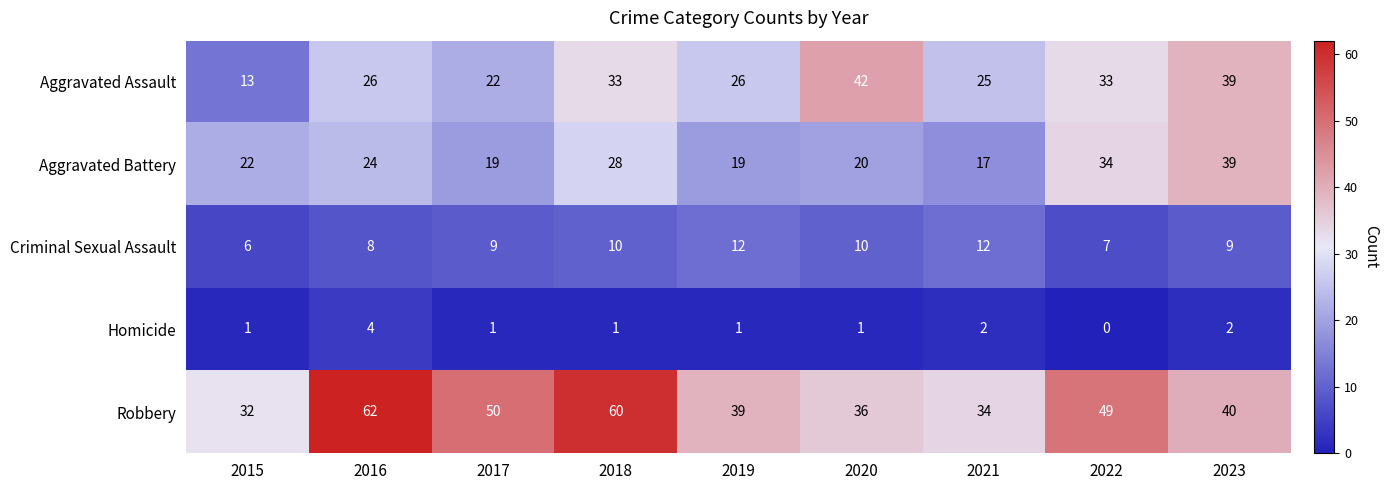

Rank the series by their maximum value, from highest to lowest.

Robbery, Aggravated Assault, Aggravated Battery, Criminal Sexual Assault, Homicide